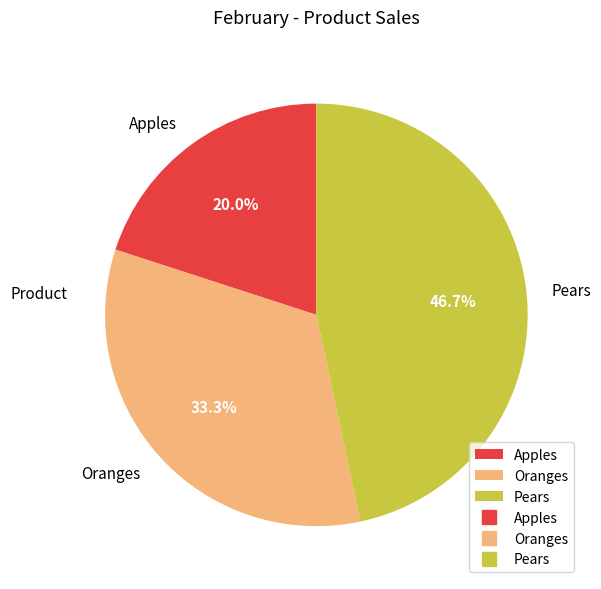

Is Oranges the majority of the pie?

No